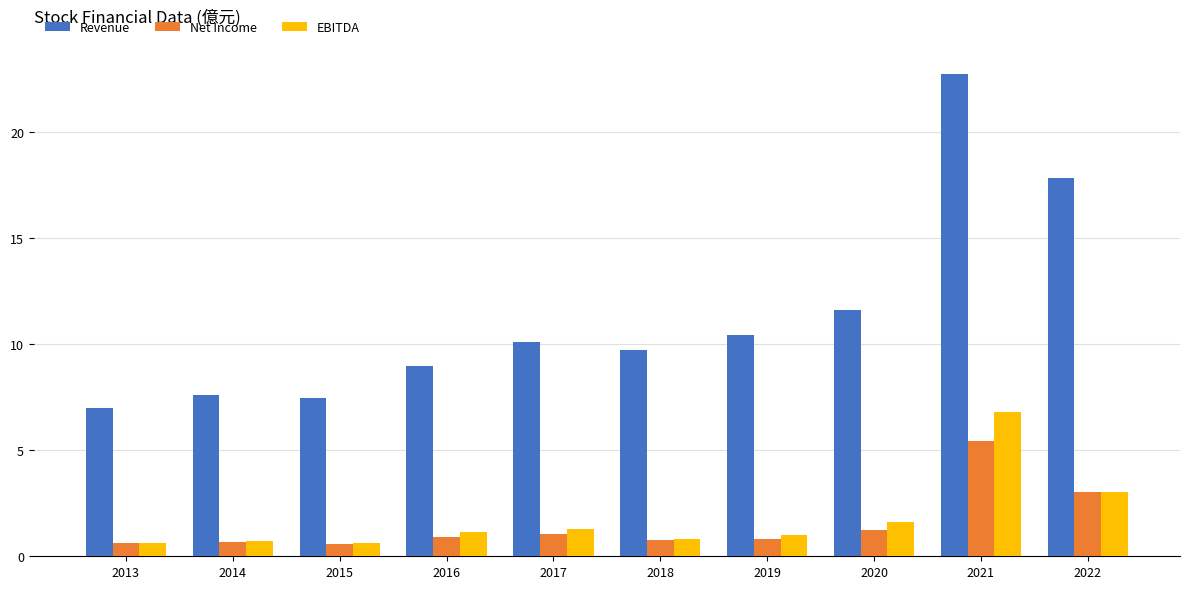

What are all the series names shown in the legend?

Revenue, Net Income, EBITDA